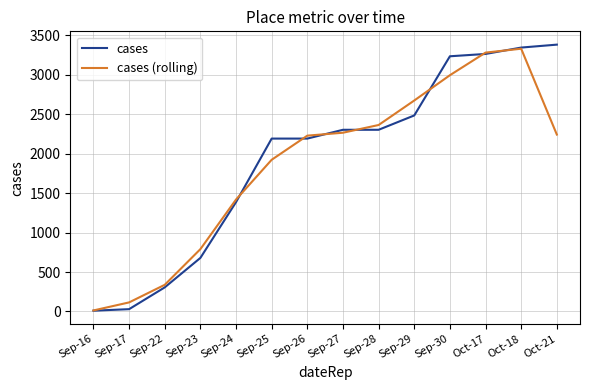

Where is cases nearest to the value 1694?

Sep-24